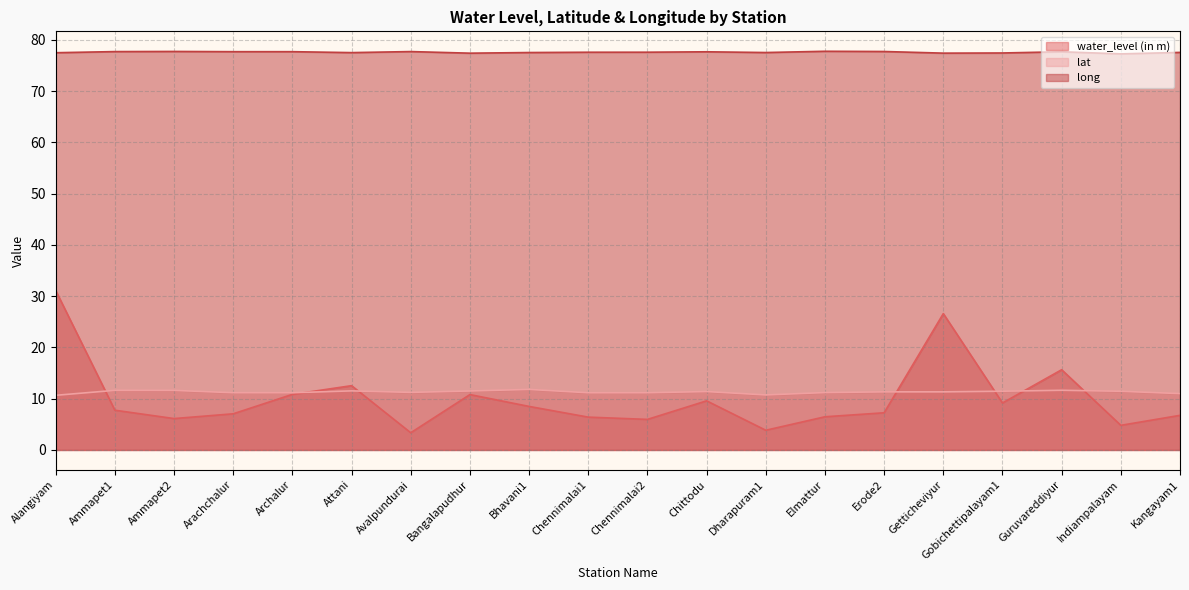

What is the label of the 1st point from the left?

Alangiyam